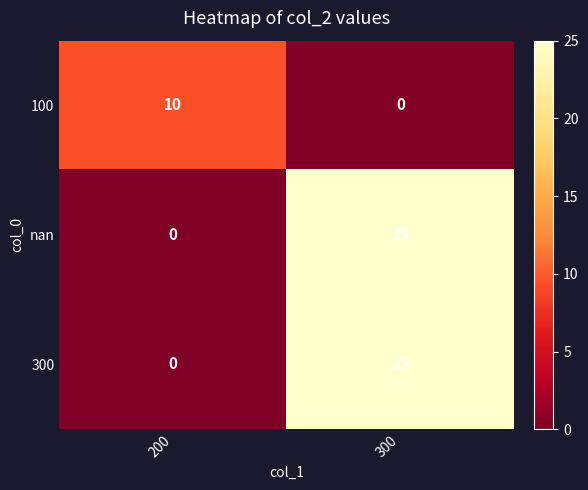

At which category is the sum across all series the highest?

300